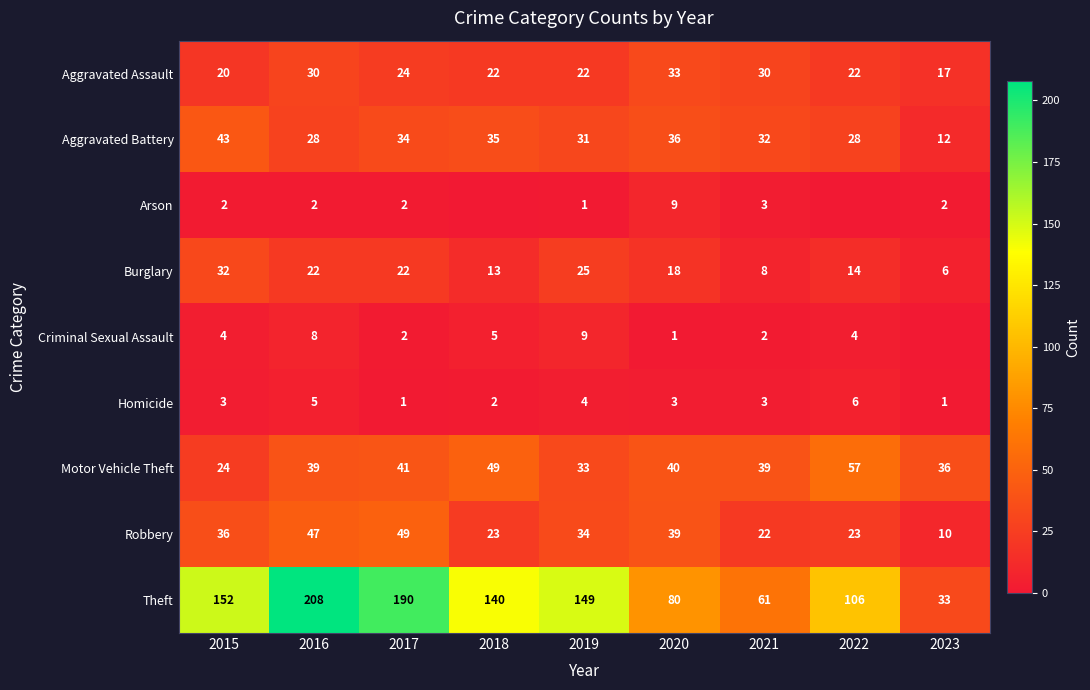

Between 2016 and 2017, which series saw the biggest shift?

Theft